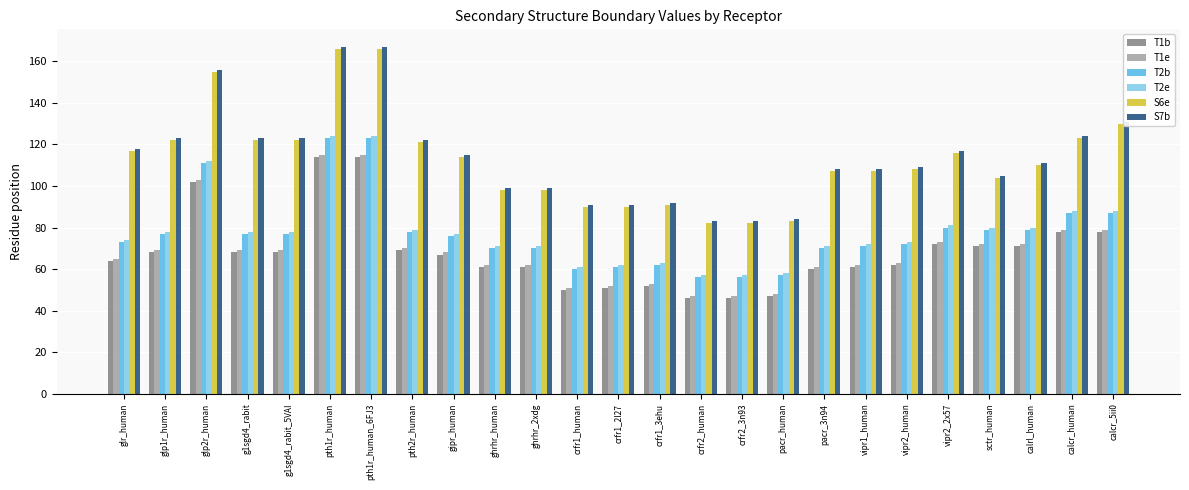

What is the average value of the T1b series?

68